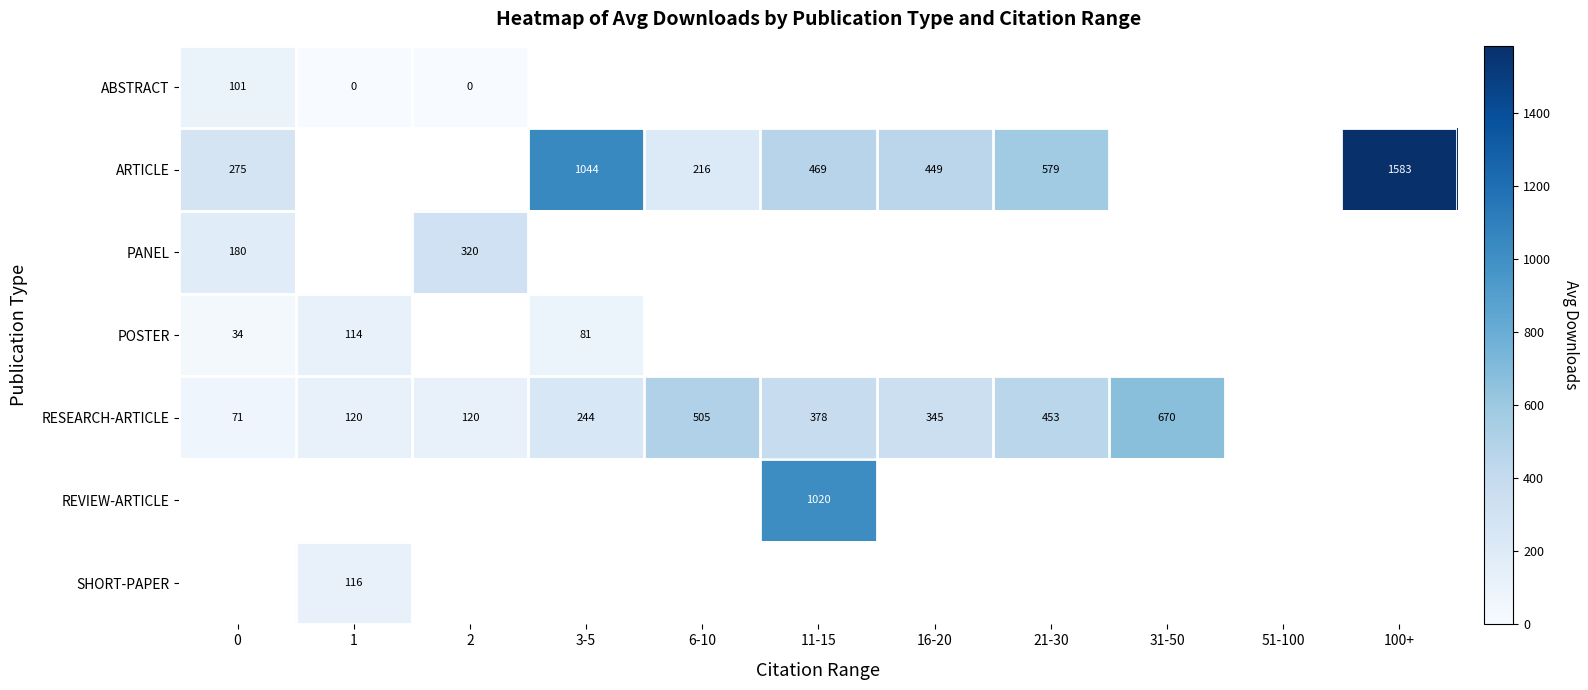

The value of SHORT-PAPER at 1 is 116.0. True or false?

True